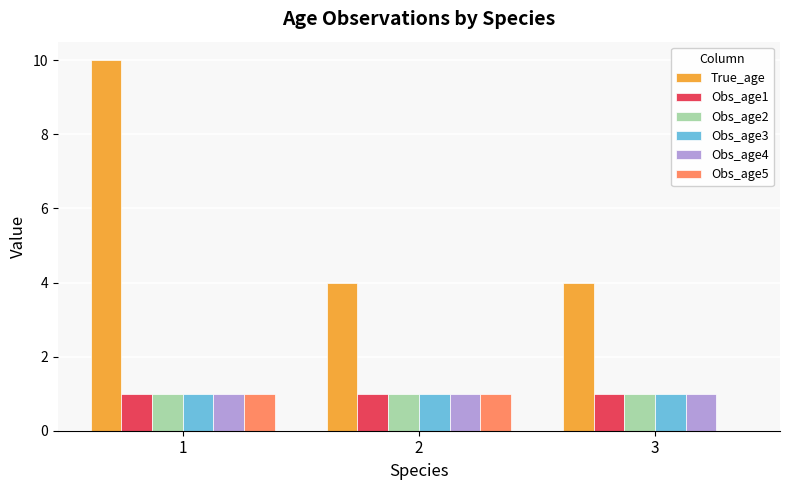

Is the value of Obs_age4 at 3 greater than the value of True_age at 1?

No